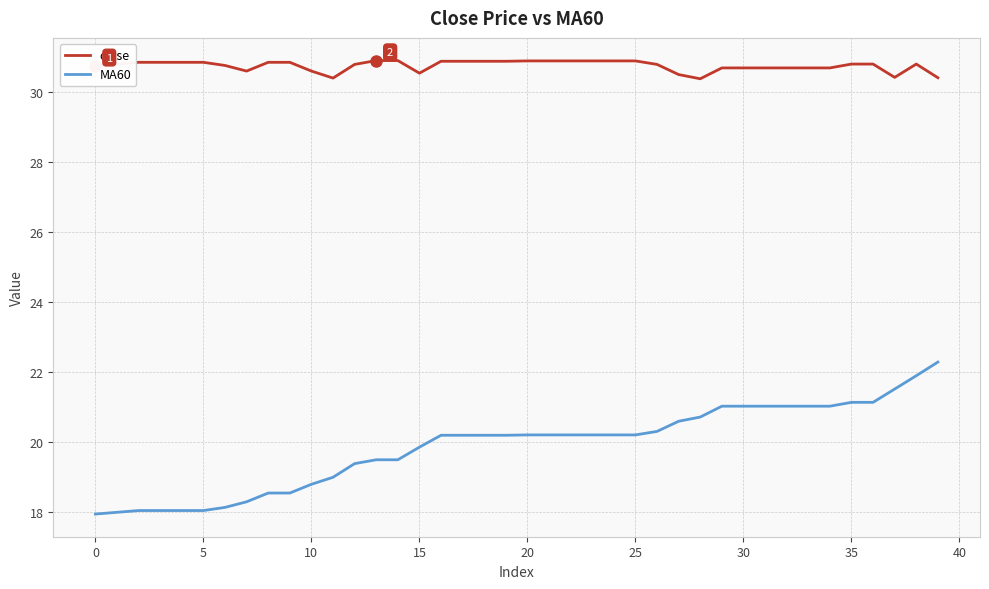

List the series in order of their overall mean, lowest first.

MA60, close